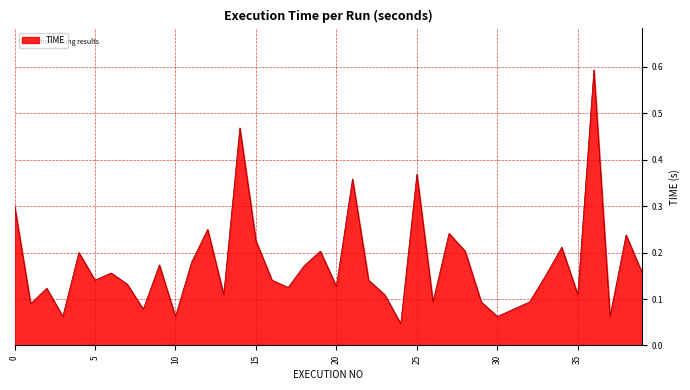

What is the greatest value displayed?

0.6